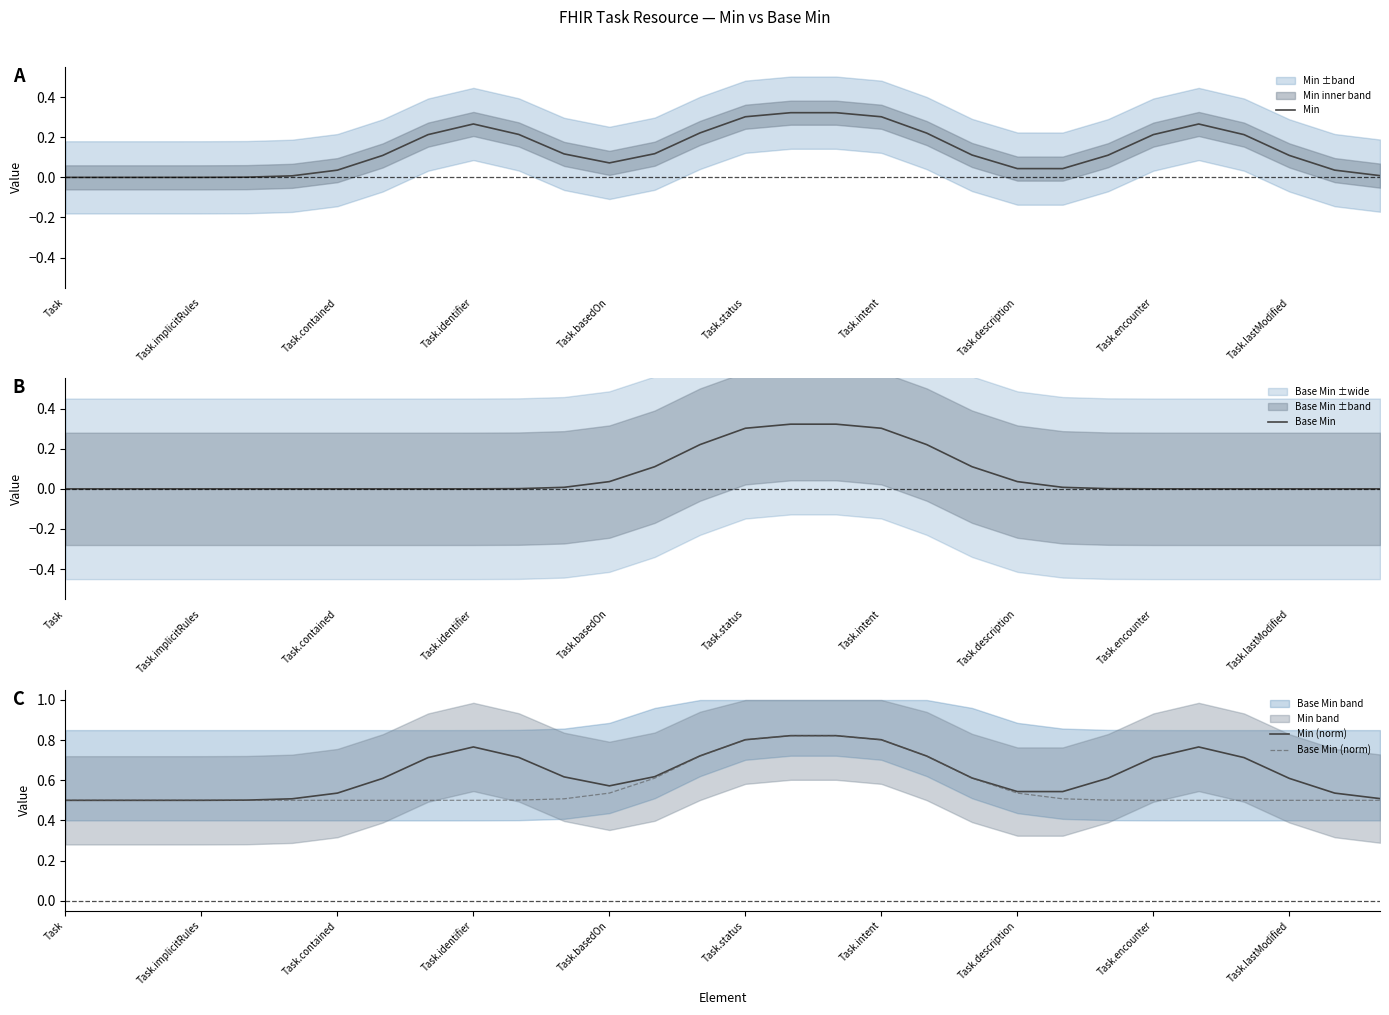

What position from the left is Task?

1